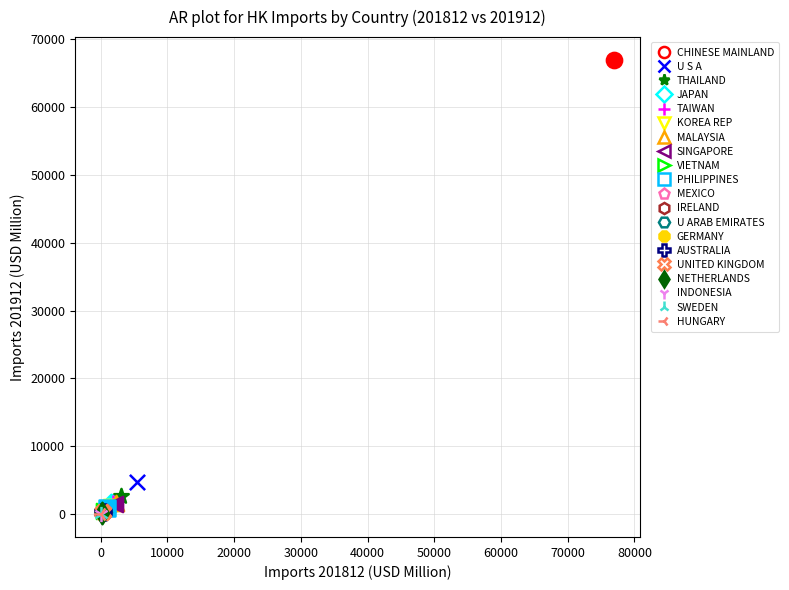

Which series contains the highest Y value?

CHINESE MAINLAND